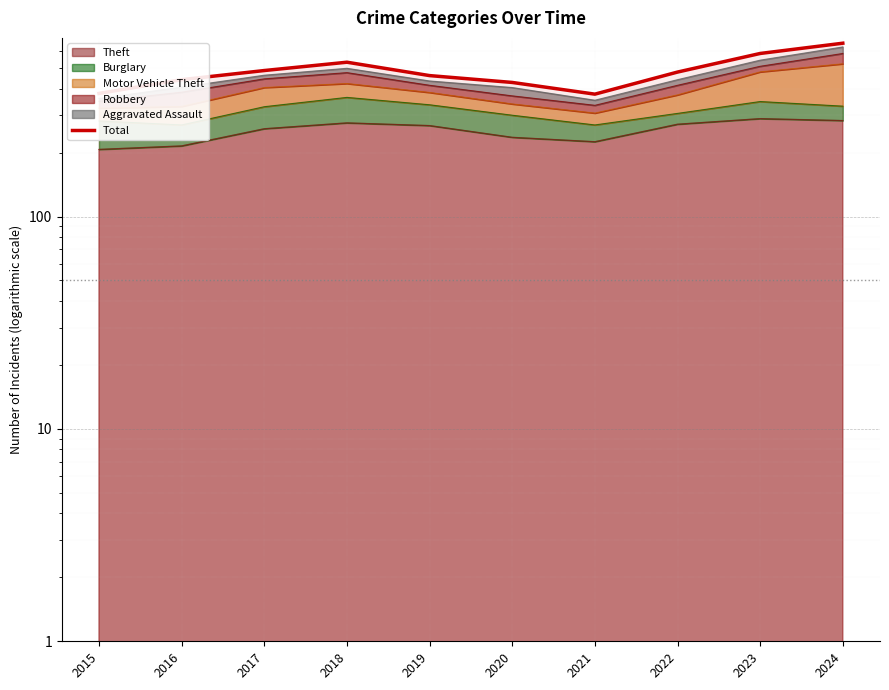

Is it true that the value at 2022 is 128?

False